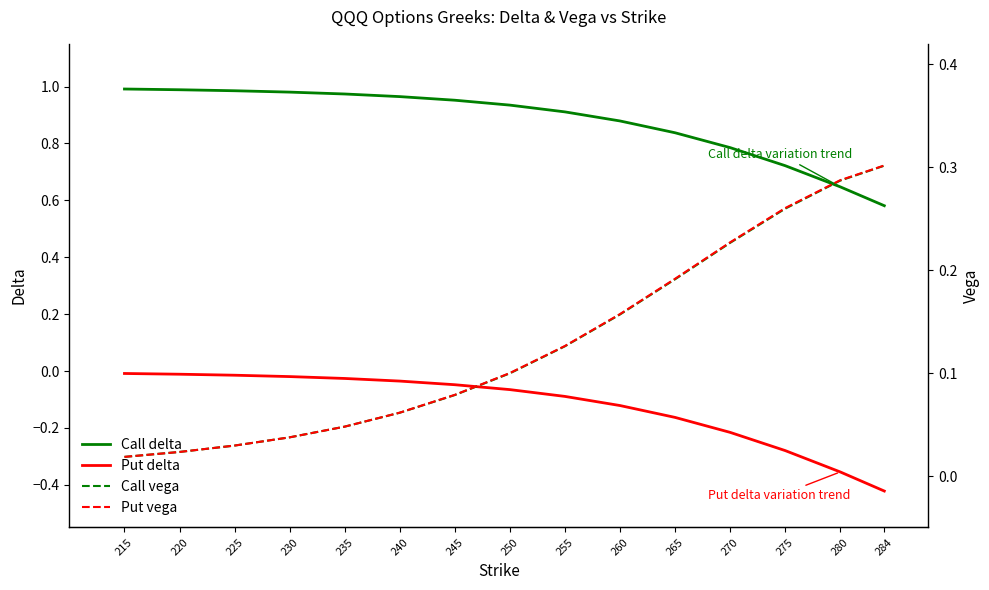

True or false: Call vega and Put vega intersect in this chart.

False